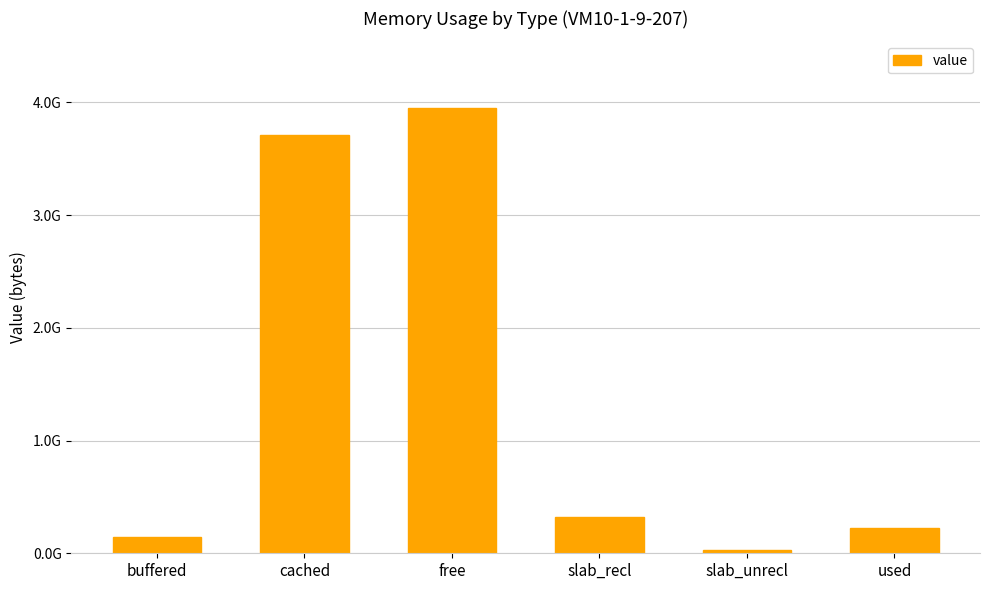

True or false: the data shows 89847570 at buffered.

False